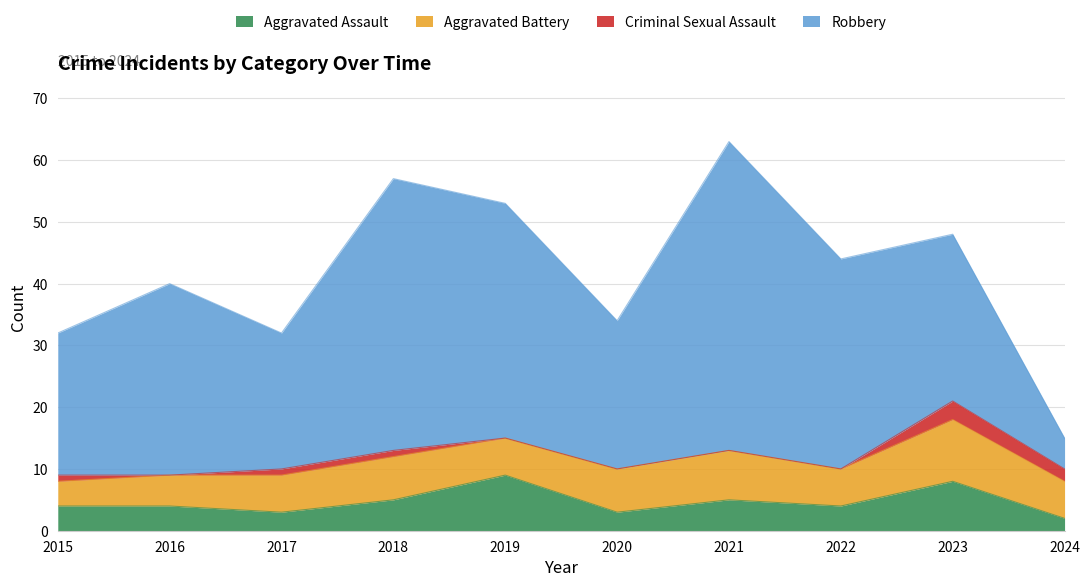

After their last crossing, which series has the higher values: Robbery or Aggravated Battery?

Aggravated Battery